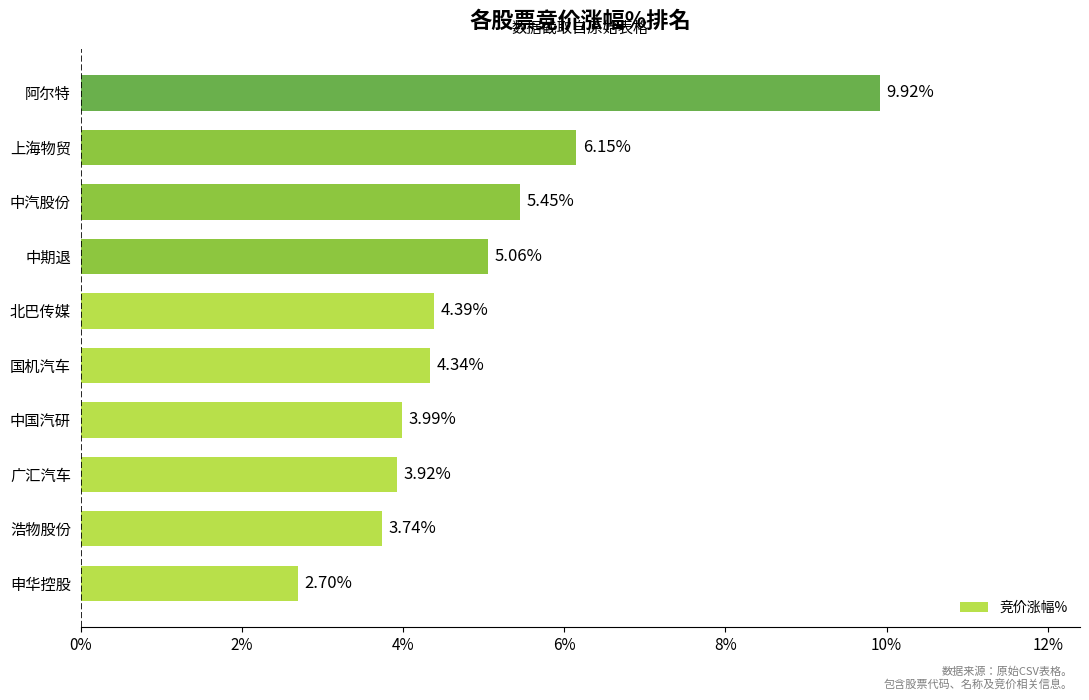

Approximately how many times larger is the value at 上海物贸 compared to 国机汽车?

1.4